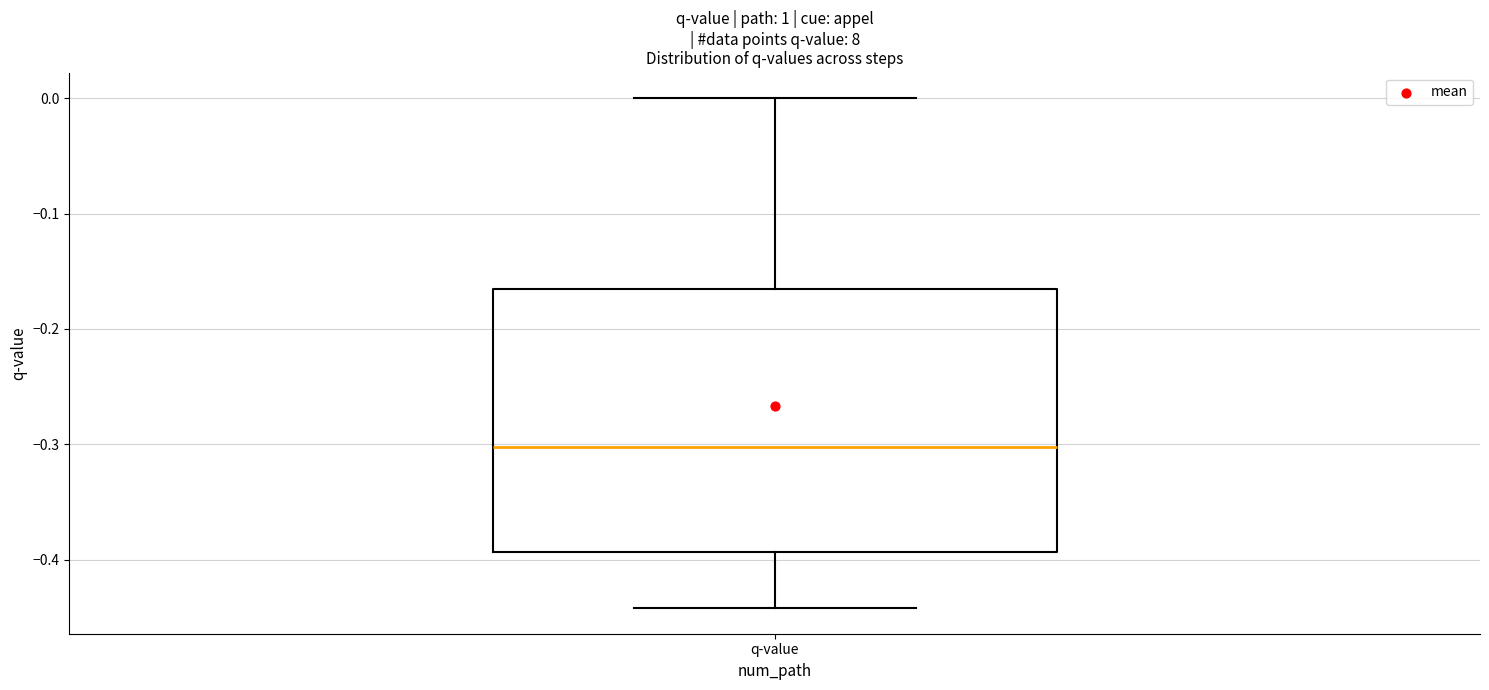

Transcribe this box plot: give where the median line is, the range the box spans, and where the two whiskers end, as read against the y-axis. The values are not printed on the chart, so give them approximately, as read against the axis.

median -0.30, box -0.39 to -0.16, whiskers -0.44 to 0.00